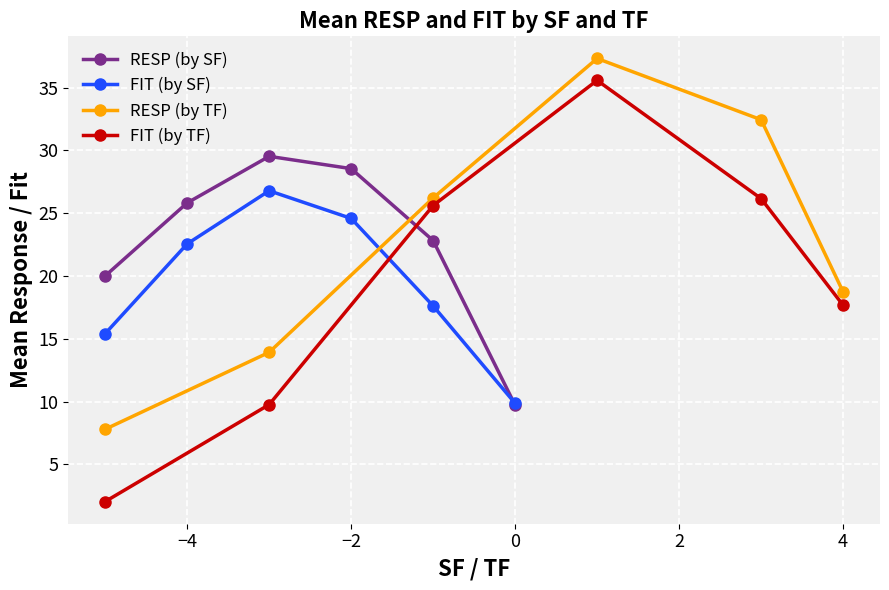

The value of FIT (by SF) at −2 is 24.6. True or false?

True